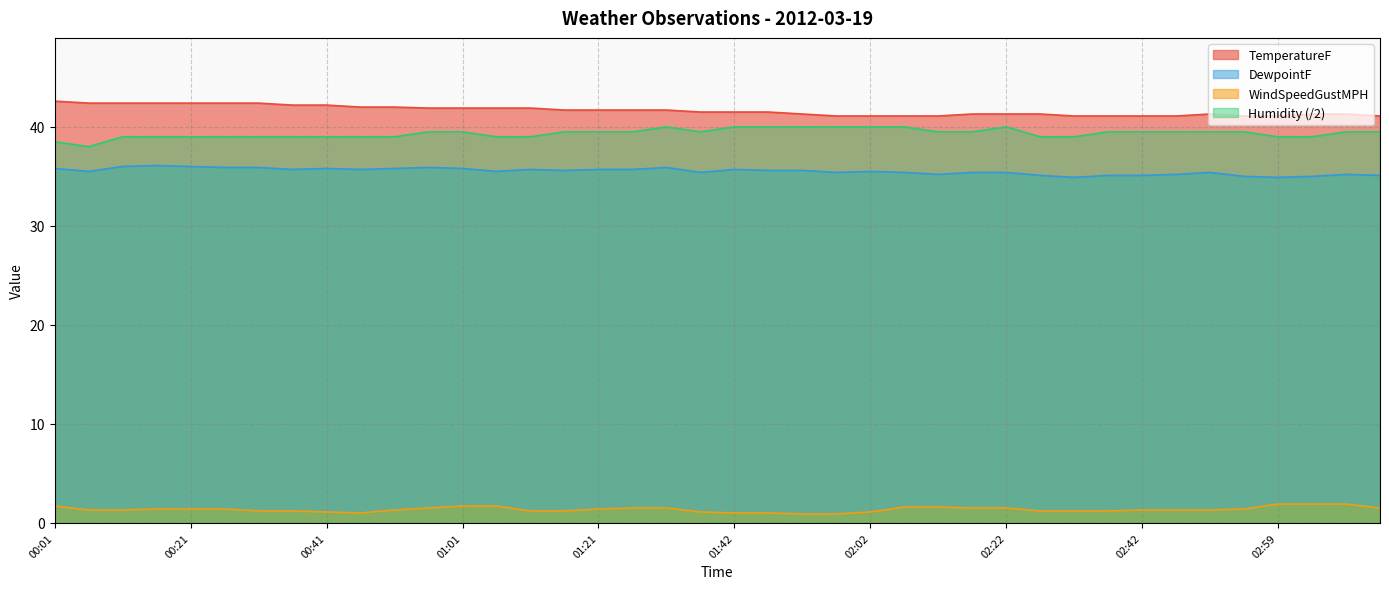

At which label is TemperatureF closest to 41?

01:57